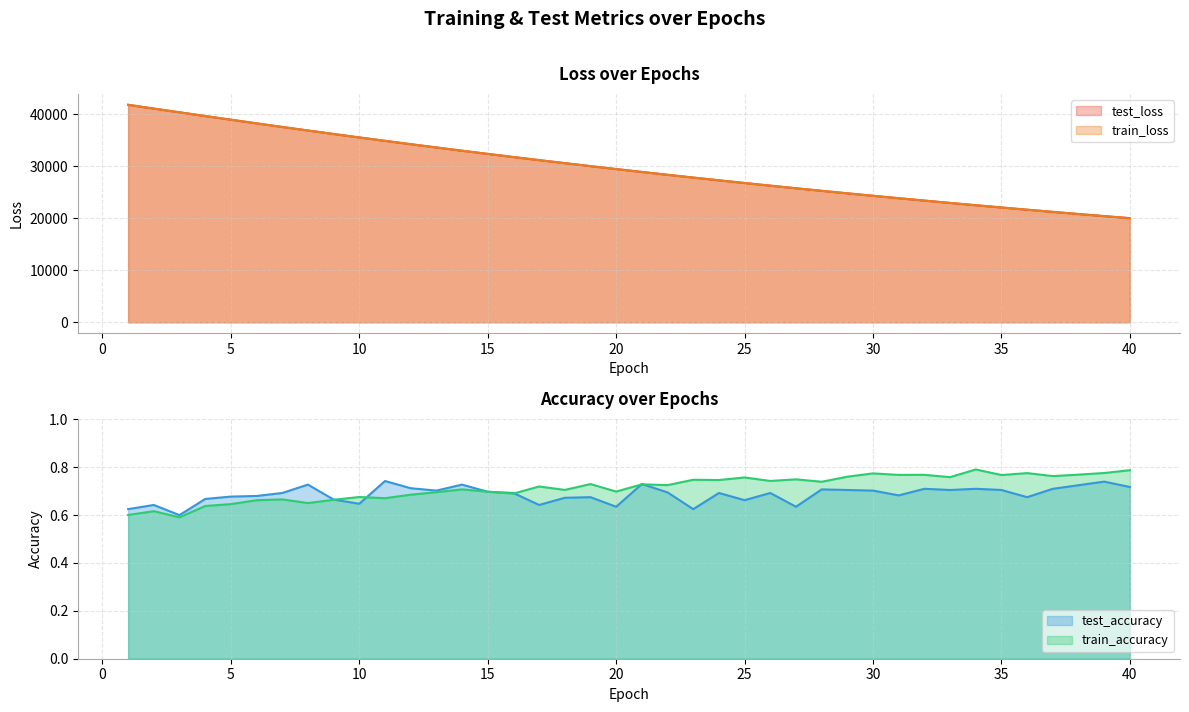

What is the average value of the train_loss series?

29793.7